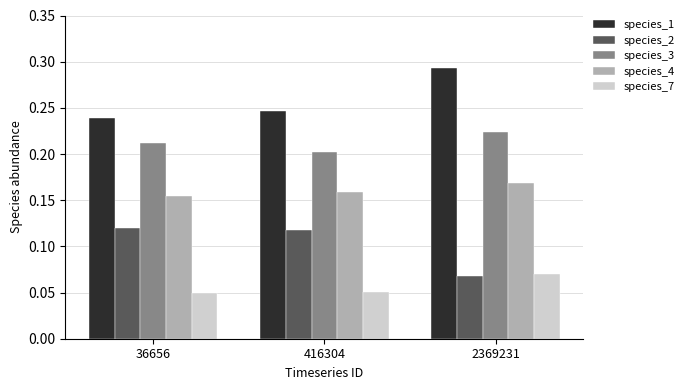

At 416304, list the series in order from largest to smallest.

species_1, species_3, species_4, species_2, species_7